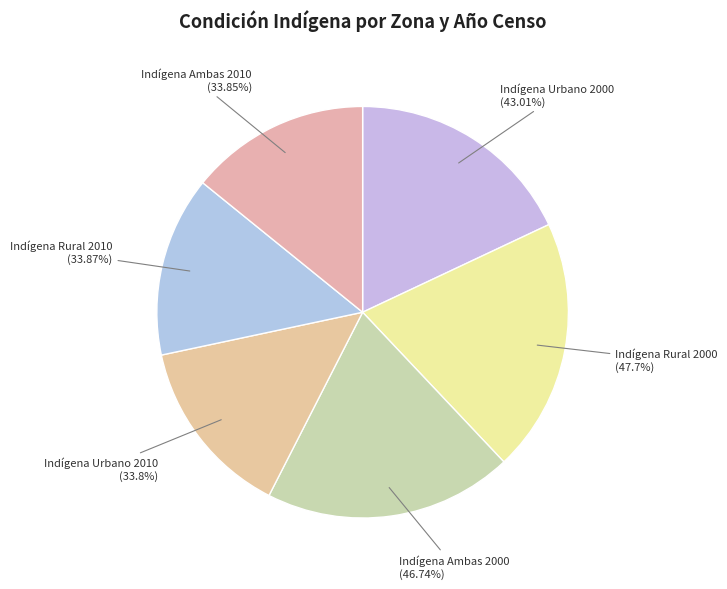

True or false: Indígena Rural 2010 accounts for 1% of the total.

False